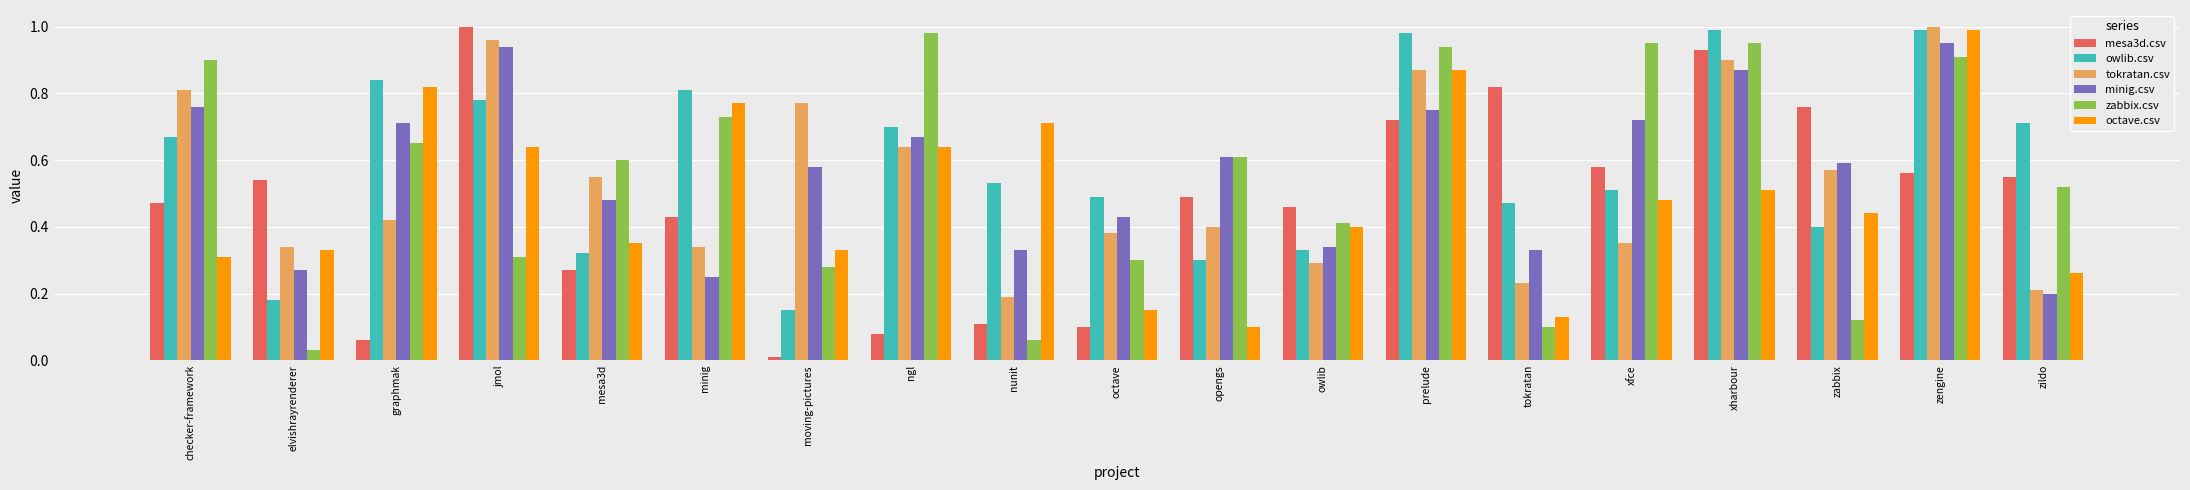

At tokratan, list the series in order from smallest to largest.

zabbix.csv, octave.csv, tokratan.csv, minig.csv, owlib.csv, mesa3d.csv